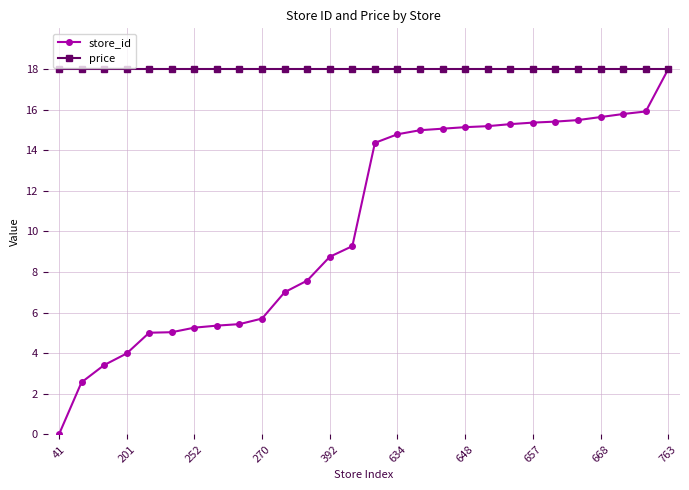

What is the maximum value for store_id?

18.0